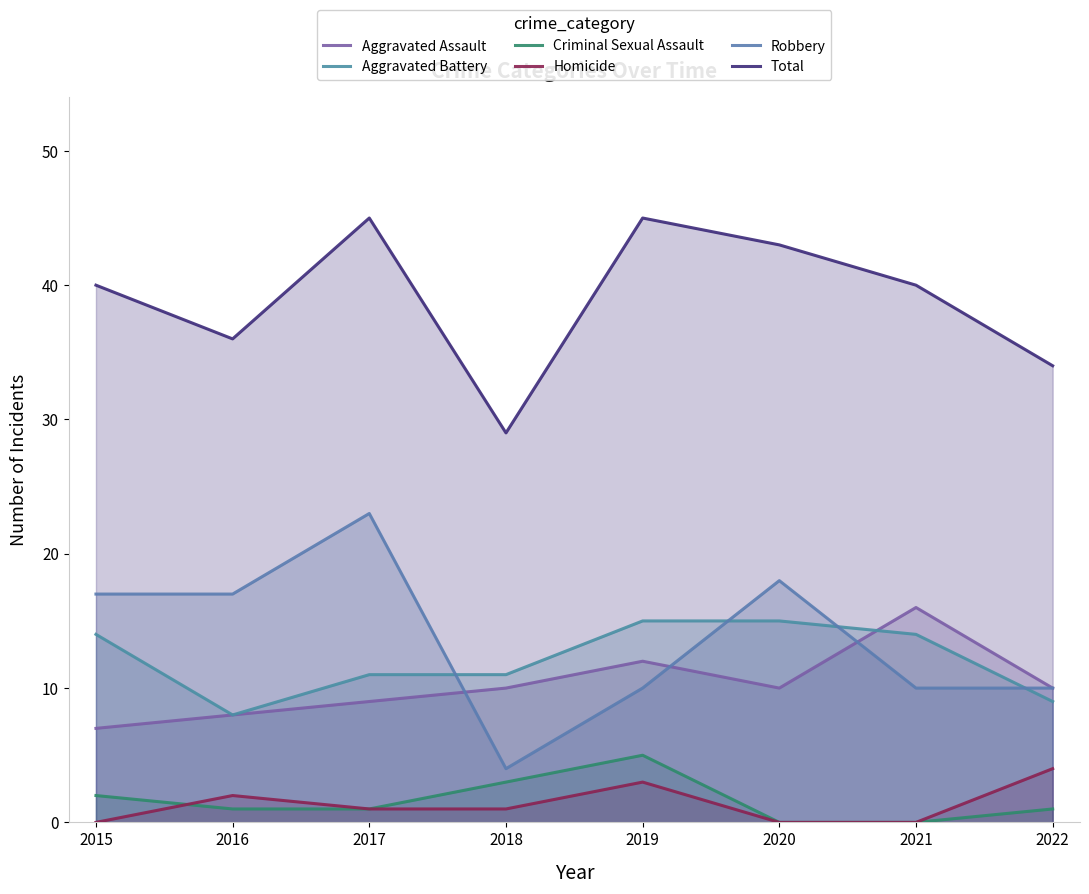

At 2020, list the series in order from smallest to largest.

Criminal Sexual Assault, Homicide, Aggravated Assault, Aggravated Battery, Robbery, Total